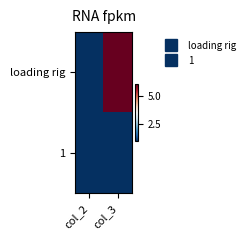

Reading right to left, what are all the values shown in this chart?

loading rig: col_3=6	col_2=1
1: col_3=1	col_2=1